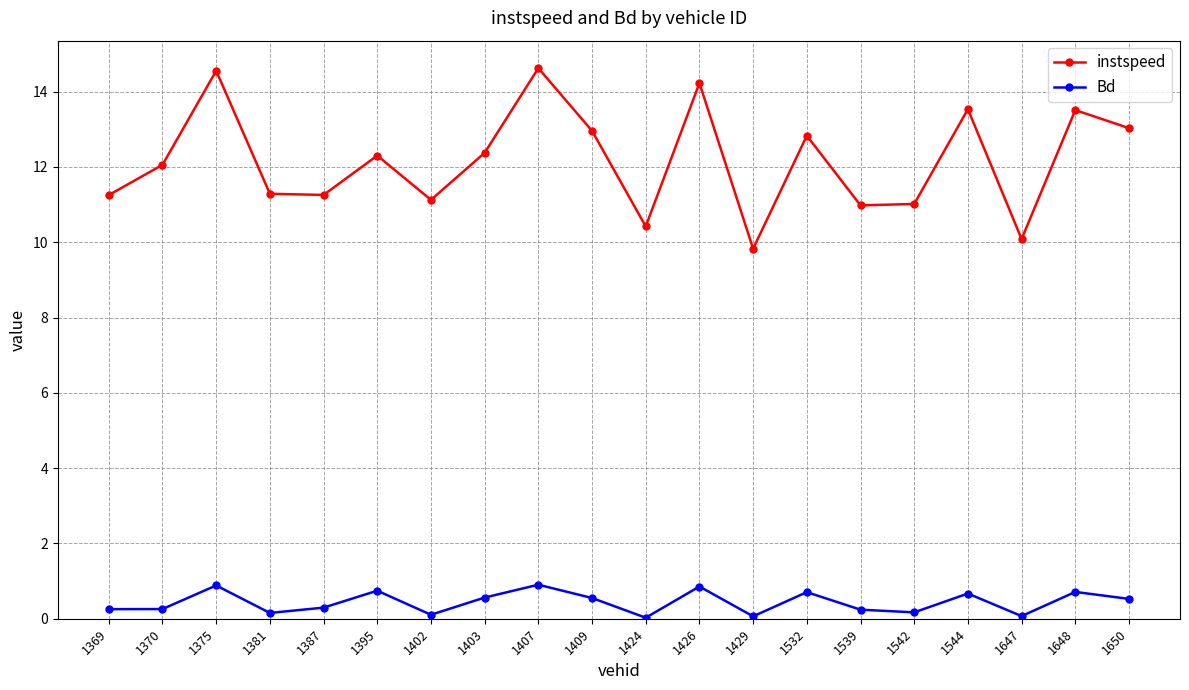

The value of instspeed at 1370 is 7.2. True or false?

False